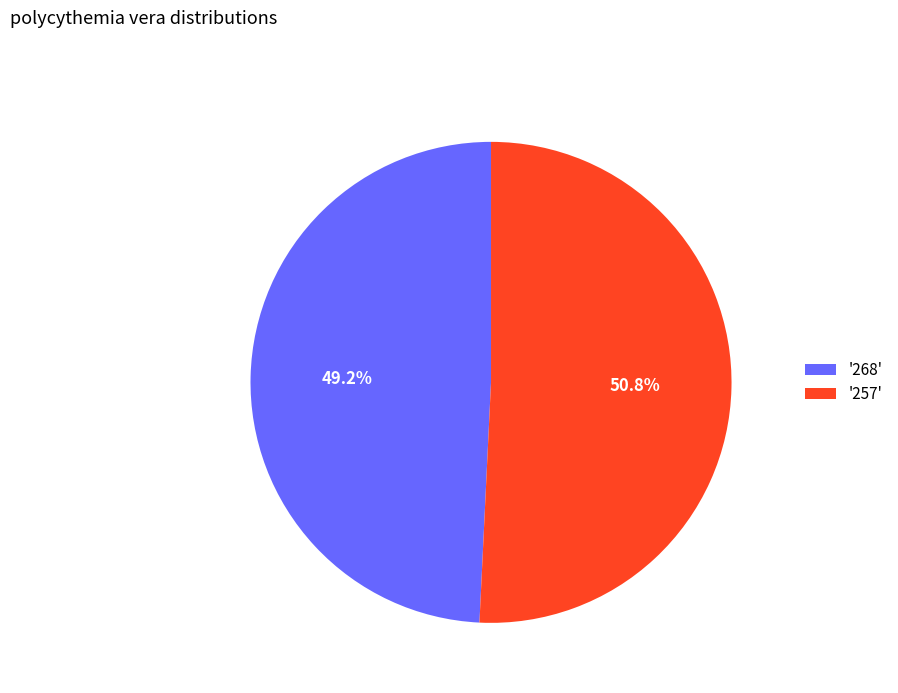

What is the ratio of the value at '257' to the value at '268'?

1.0